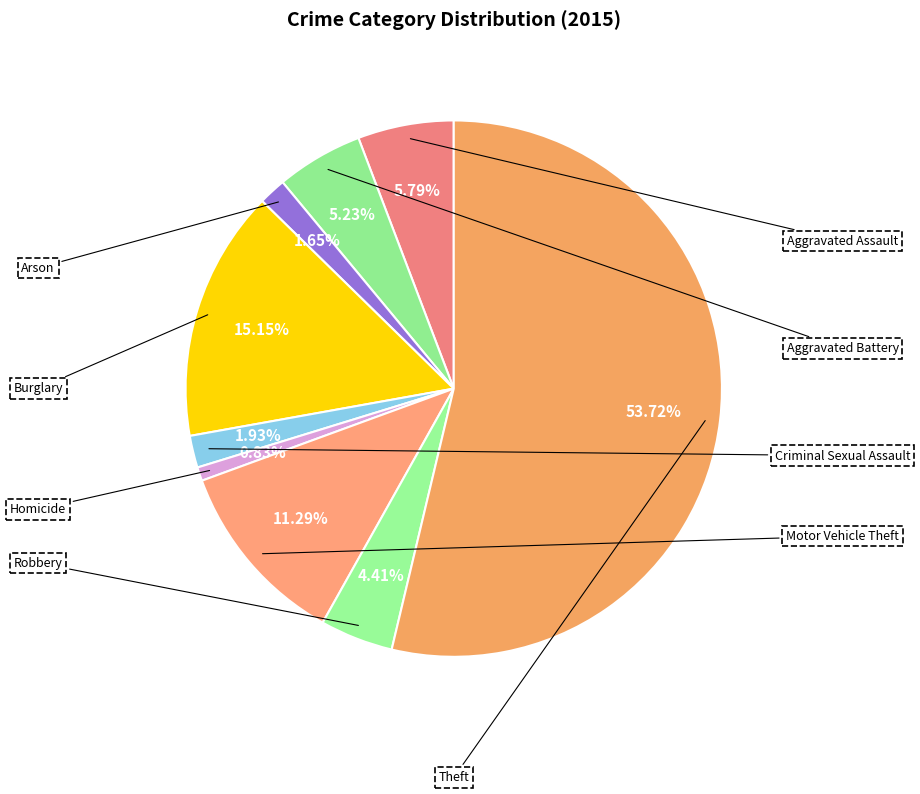

To the nearest percent, what is the combined percentage of Aggravated Battery and Theft?

59%